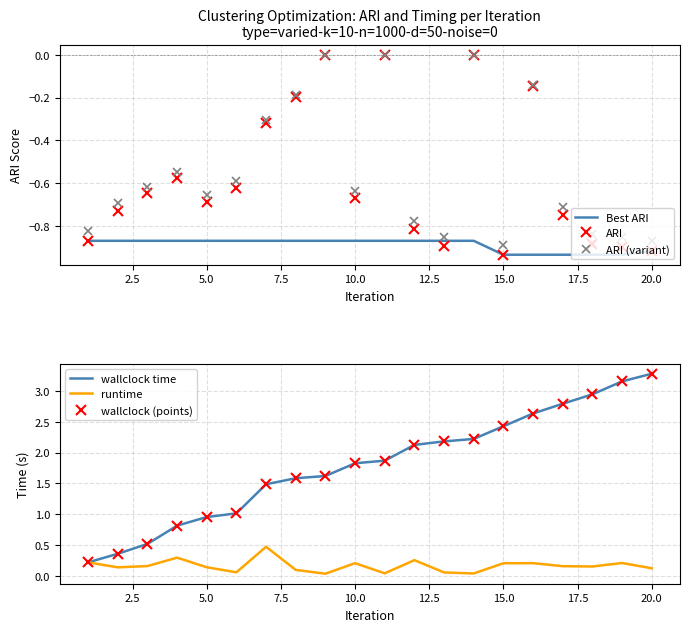

What is the difference between the maximum and second lowest values in the Best ARI series?

0.1